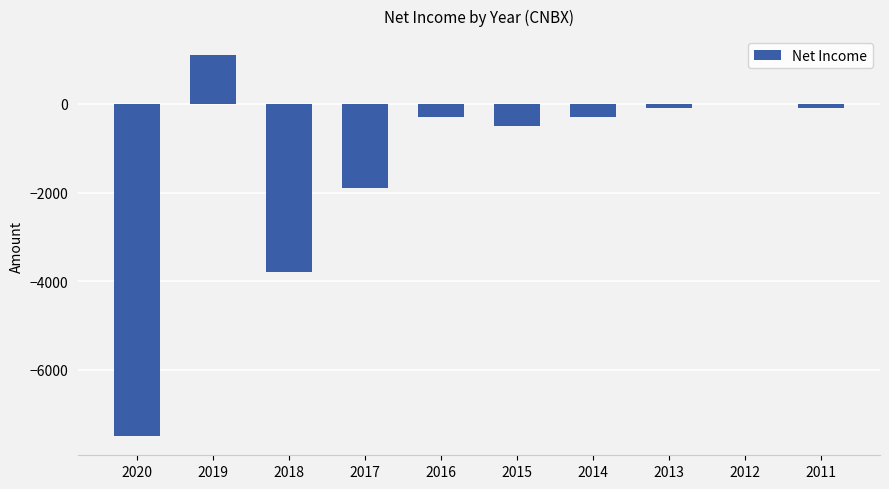

Where is the data nearest to the value -3200?

2018